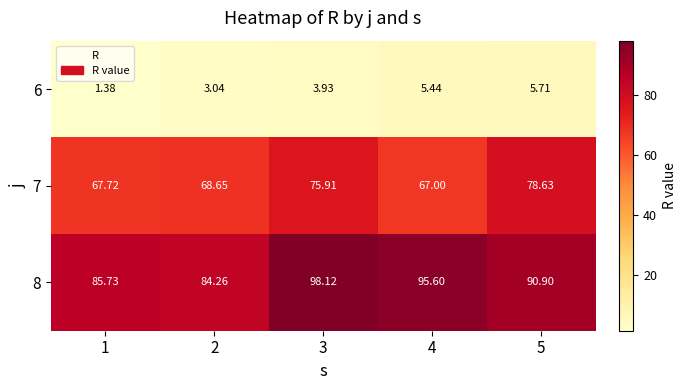

At 3, list the series in order from largest to smallest.

8, 7, 6